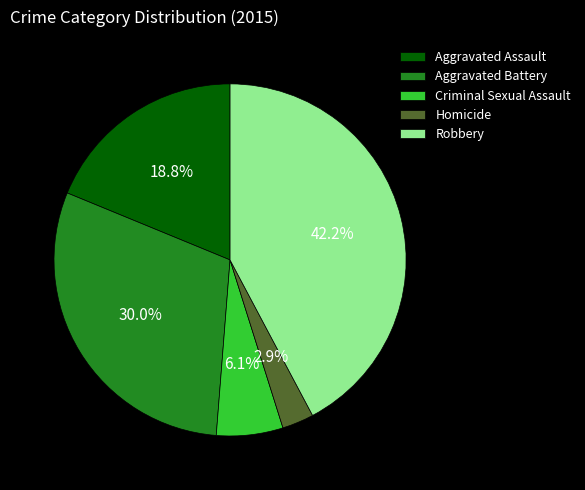

Is it true that Aggravated Battery is 43% of the pie?

False